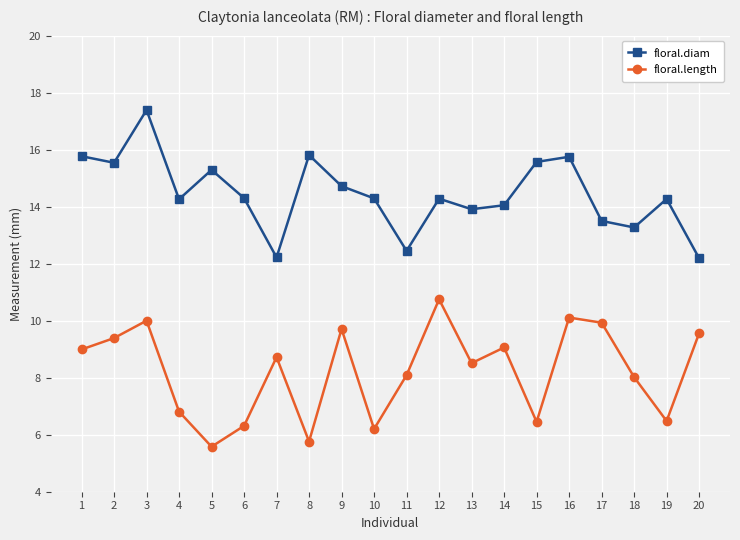

Read the floral.length value at 1.

9.0